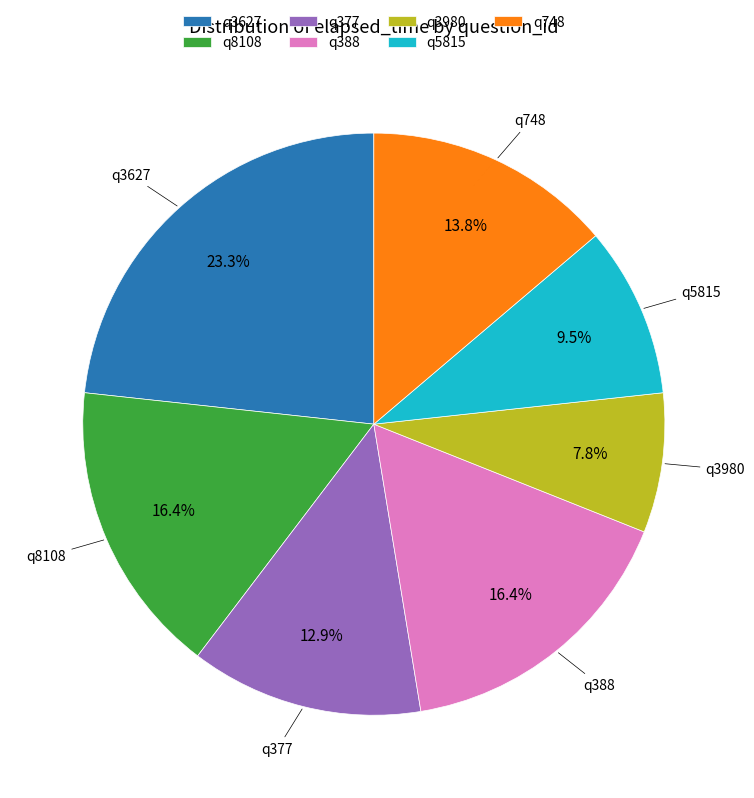

Which slice is the smallest?

q3980